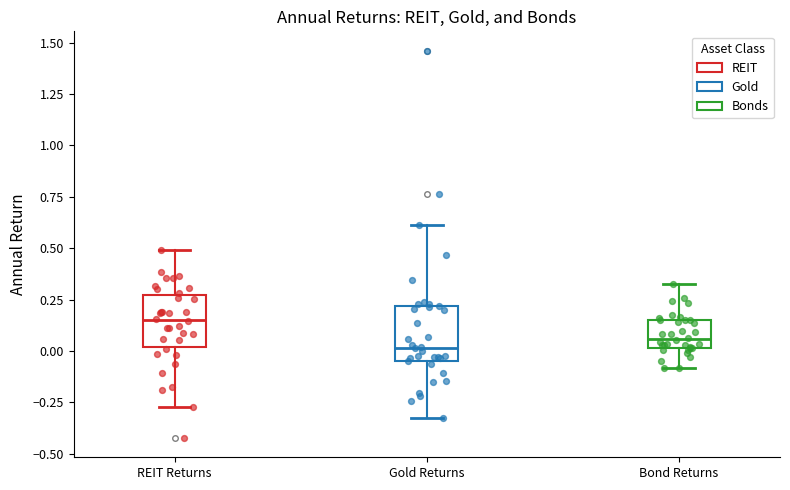

Where does the lower whisker of the box for Gold Returns end on the y-axis? The values are not printed on the chart, so give them approximately, as read against the axis.

-0.35